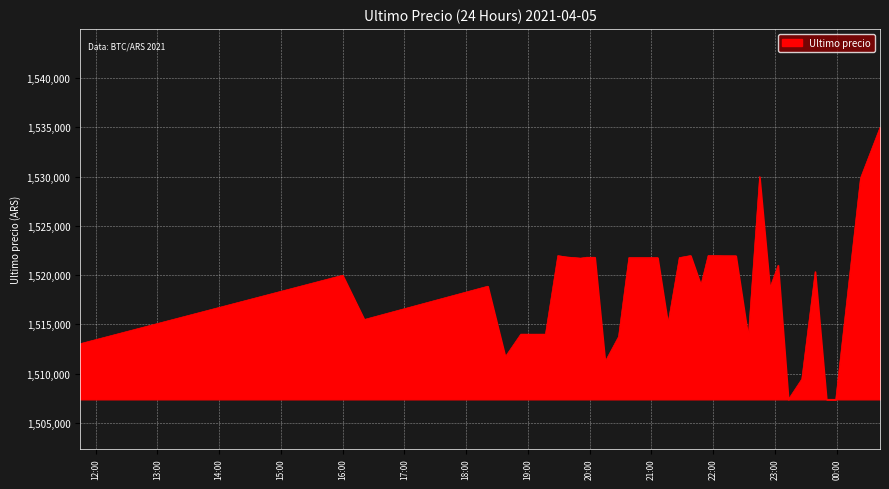

What is the maximum value shown in the chart?

1534999.0